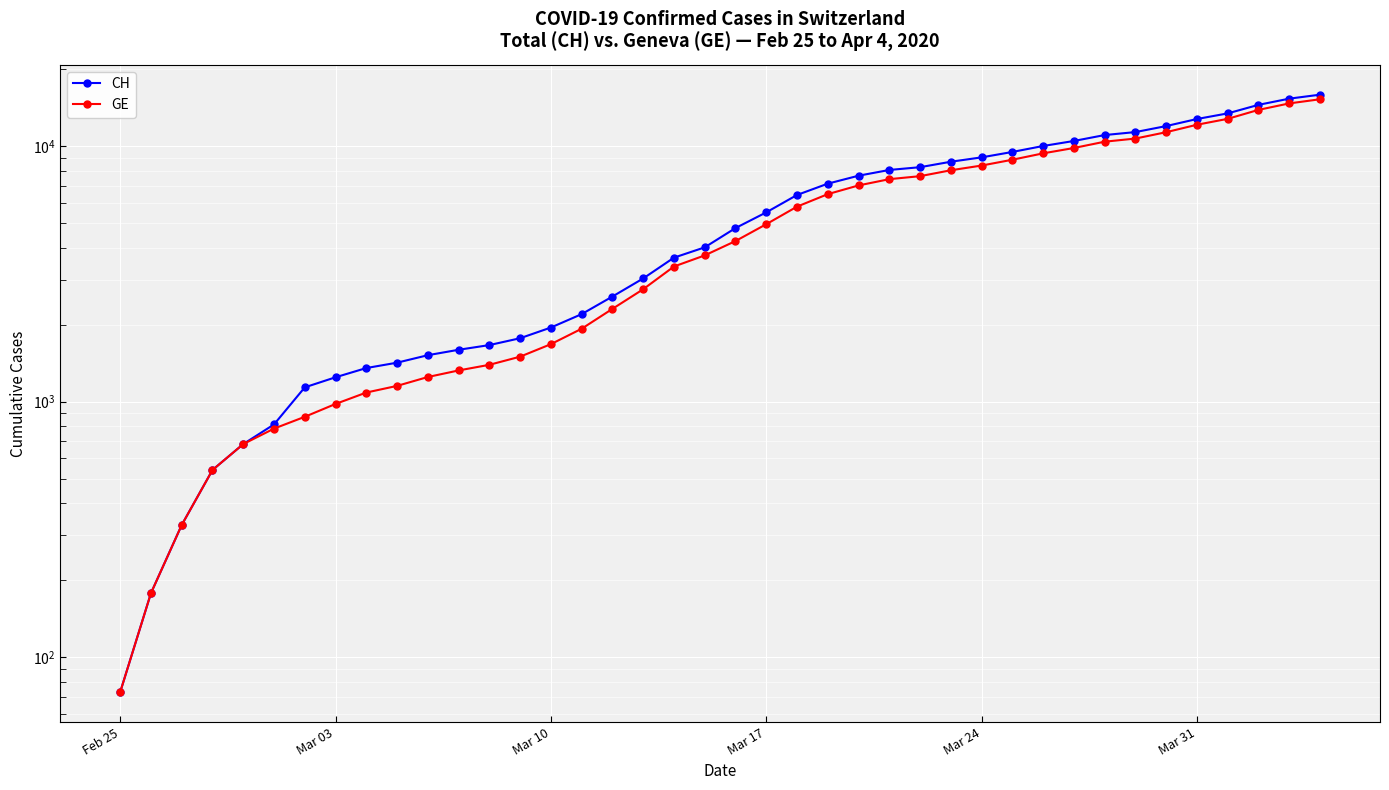

True or false: CH and GE intersect in this chart.

False